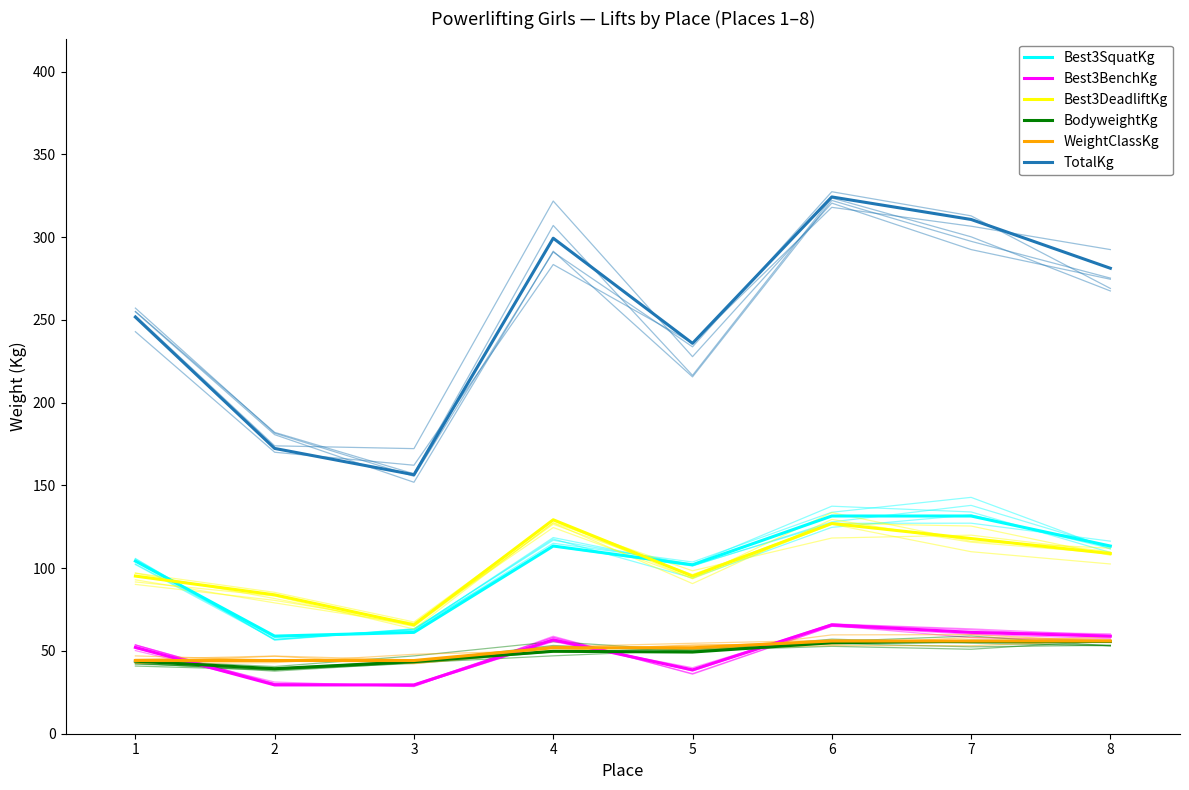

Rank the series at 1 from lowest to highest value.

BodyweightKg, WeightClassKg, Best3BenchKg, Best3DeadliftKg, Best3SquatKg, TotalKg